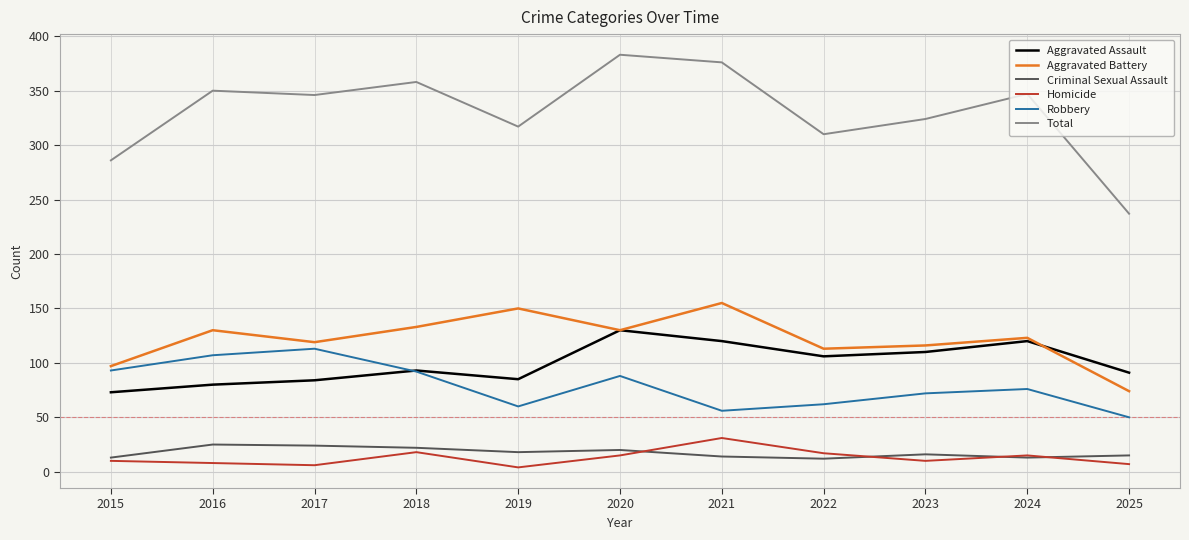

True or false: Criminal Sexual Assault and Aggravated Battery cross at least once.

False